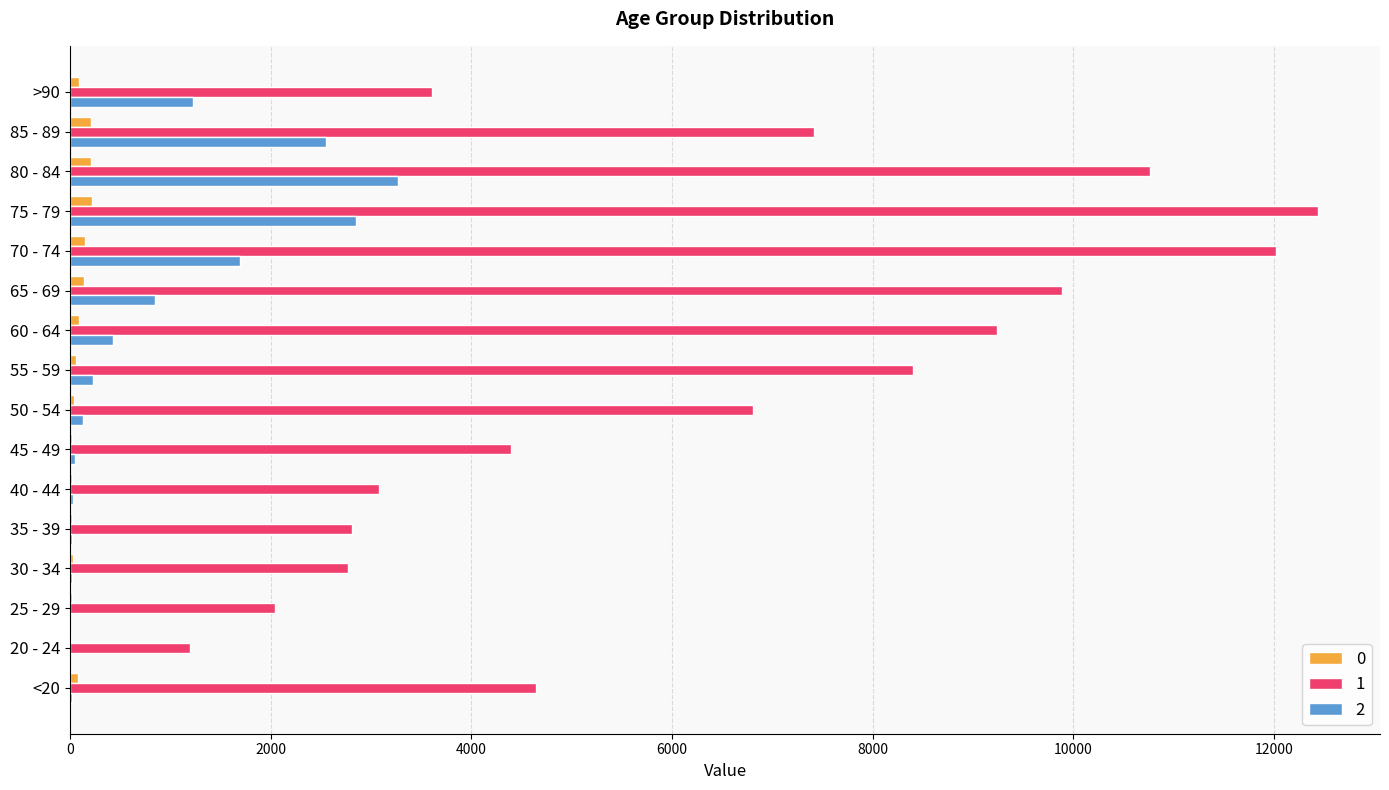

At which category is the sum across all series the highest?

75 - 79